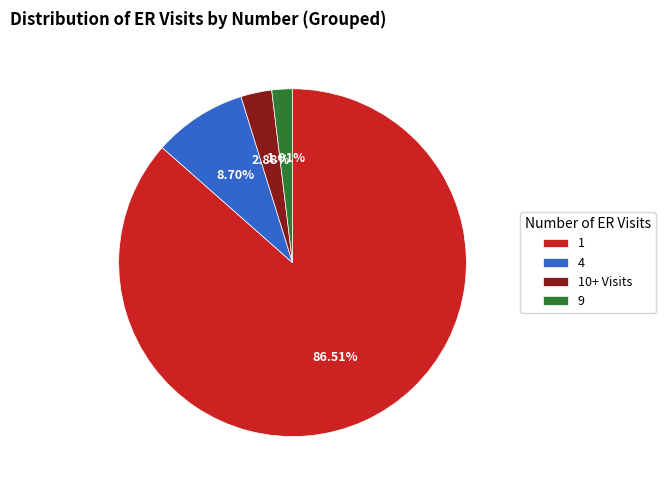

Do 9 and 10+ Visits together represent more than half of the pie?

No